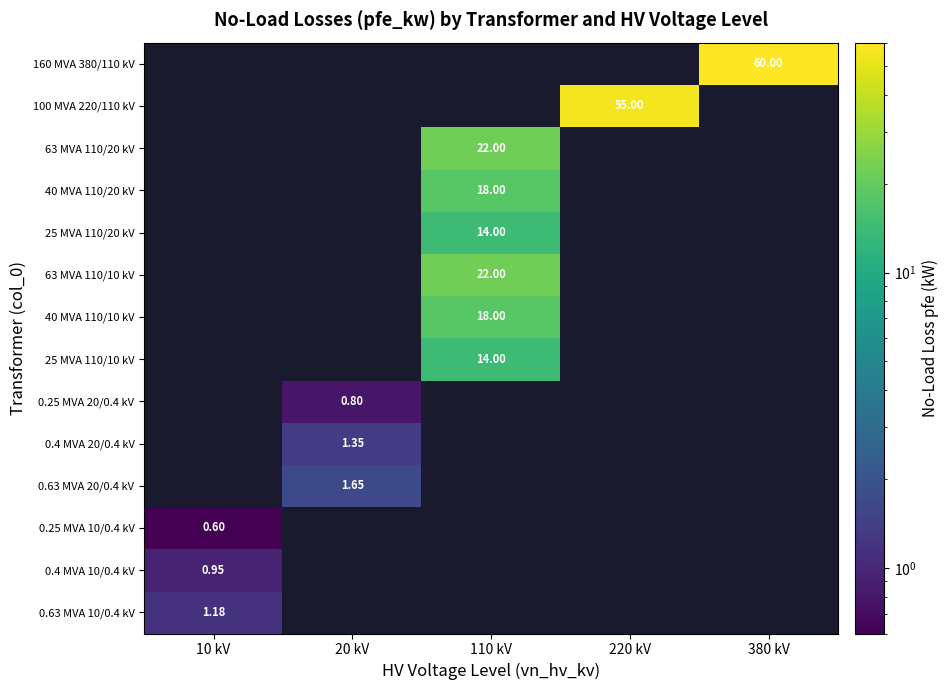

What is the minimum value shown in the chart?

0.6